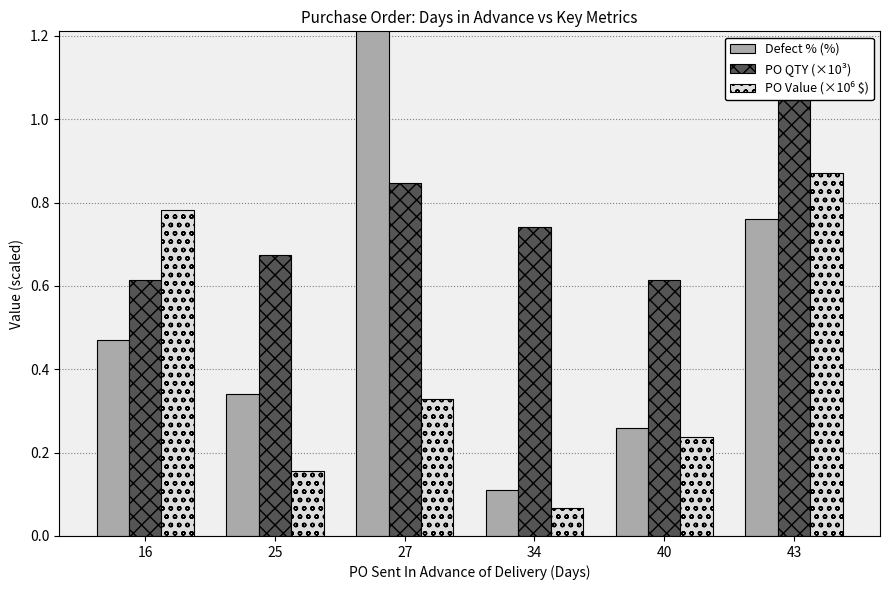

Between 16 and 34, which series saw the biggest shift?

PO Value (×10⁶ $)